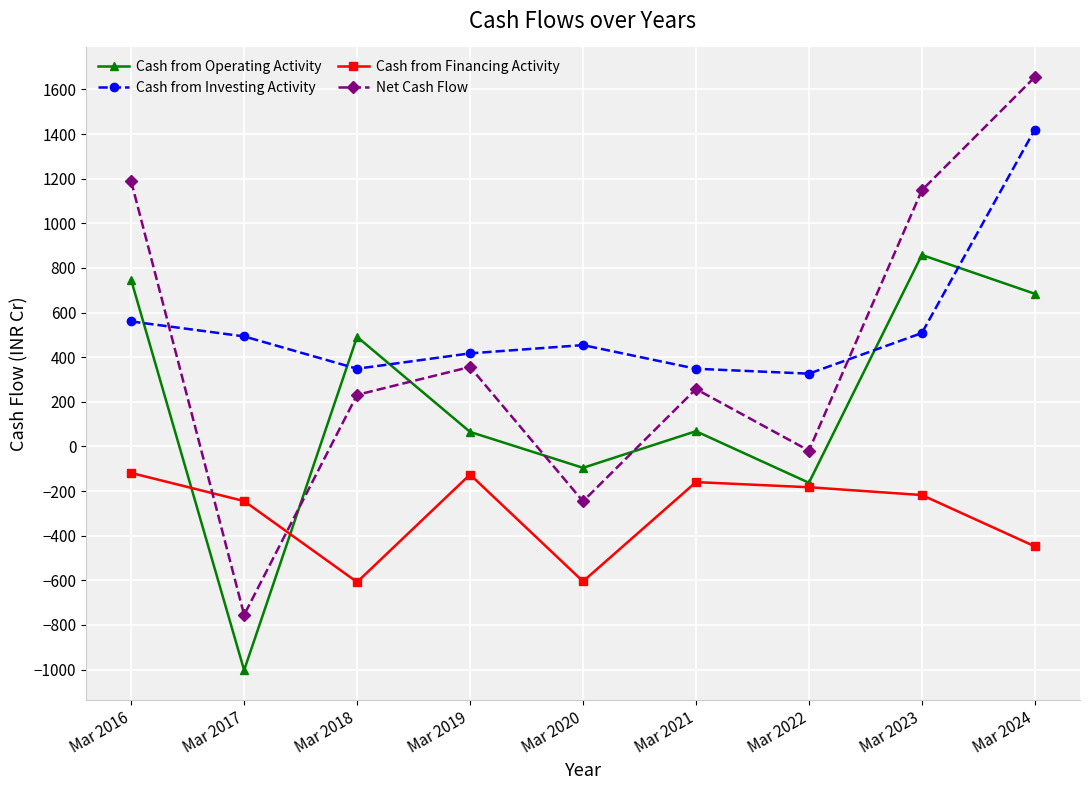

What is the lowest value of the Cash from Investing Activity series?

326